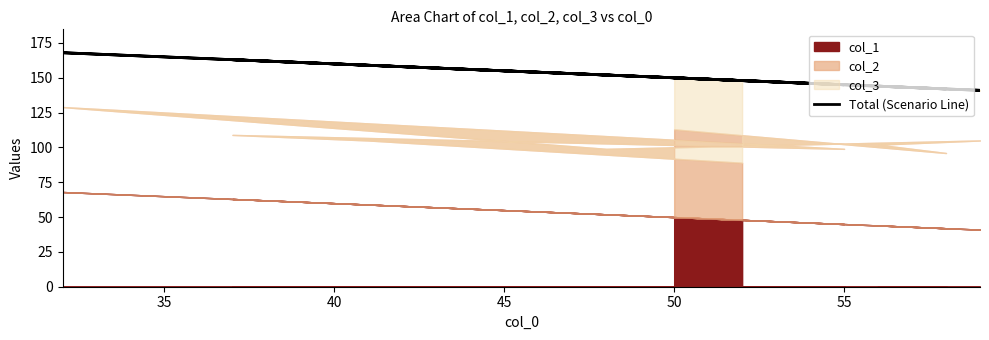

True or false: there are more than 2 points higher than both neighbors.

True